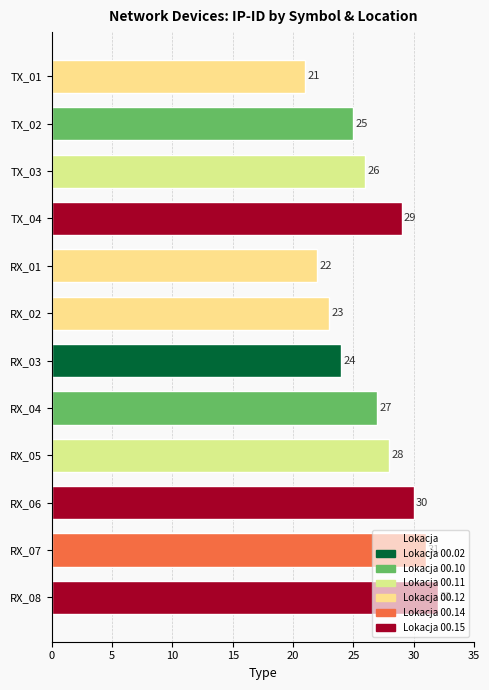

True or false: the data shows 30 at RX_06.

True